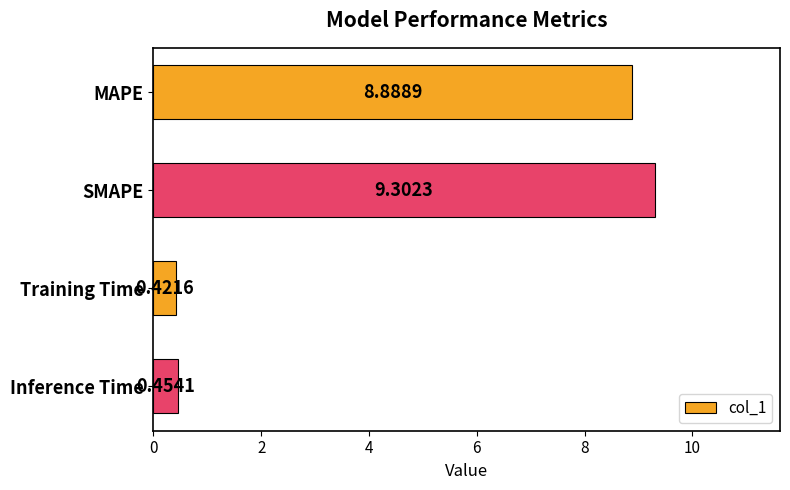

List the labels in order of value, largest first.

SMAPE, MAPE, Inference Time, Training Time